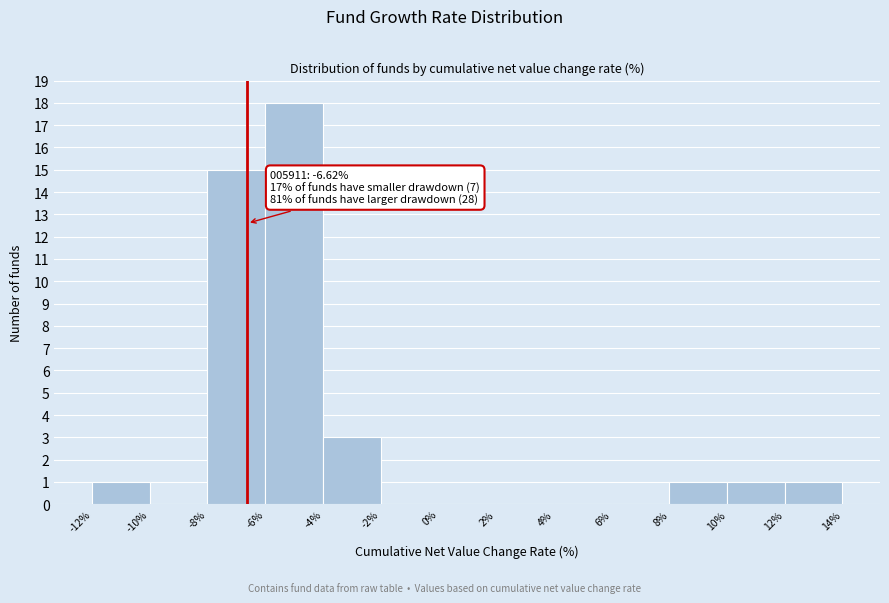

Which range on the x-axis has the tallest bar?

-6% to -4%